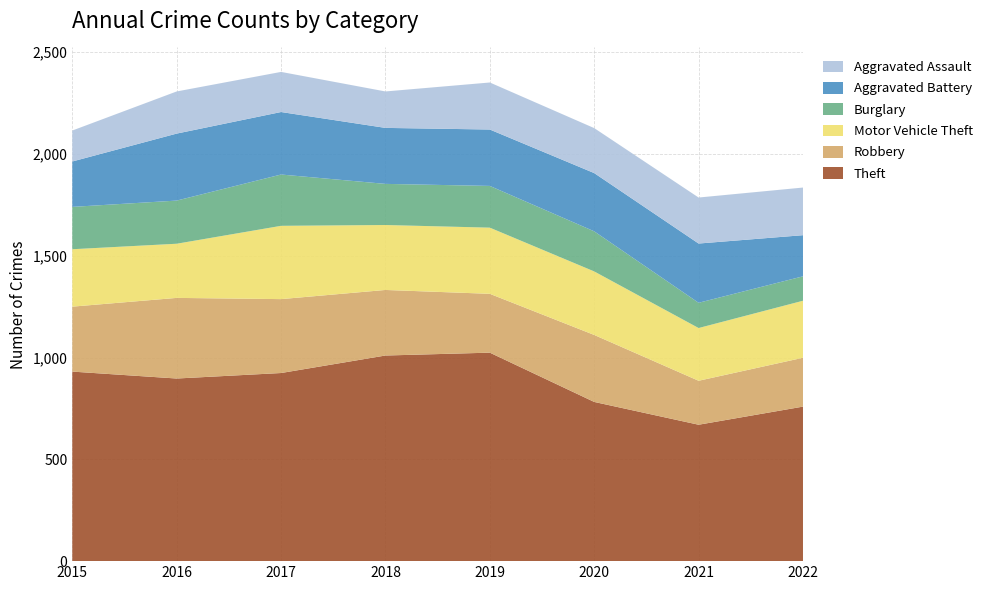

Reading left to right, what are all the values shown in this chart?

Theft: 2015=931	2016=897	2017=924	2018=1010	2019=1024	2020=782	2021=670	2022=759
Robbery: 2015=319	2016=396	2017=363	2018=322	2019=289	2020=329	2021=216	2022=240
Motor Vehicle Theft: 2015=282	2016=266	2017=360	2018=319	2019=325	2020=312	2021=259	2022=280
Burglary: 2015=208	2016=212	2017=252	2018=202	2019=205	2020=197	2021=124	2022=120
Aggravated Battery: 2015=223	2016=329	2017=307	2018=275	2019=277	2020=286	2021=291	2022=202
Aggravated Assault: 2015=152	2016=207	2017=197	2018=179	2019=231	2020=221	2021=226	2022=234